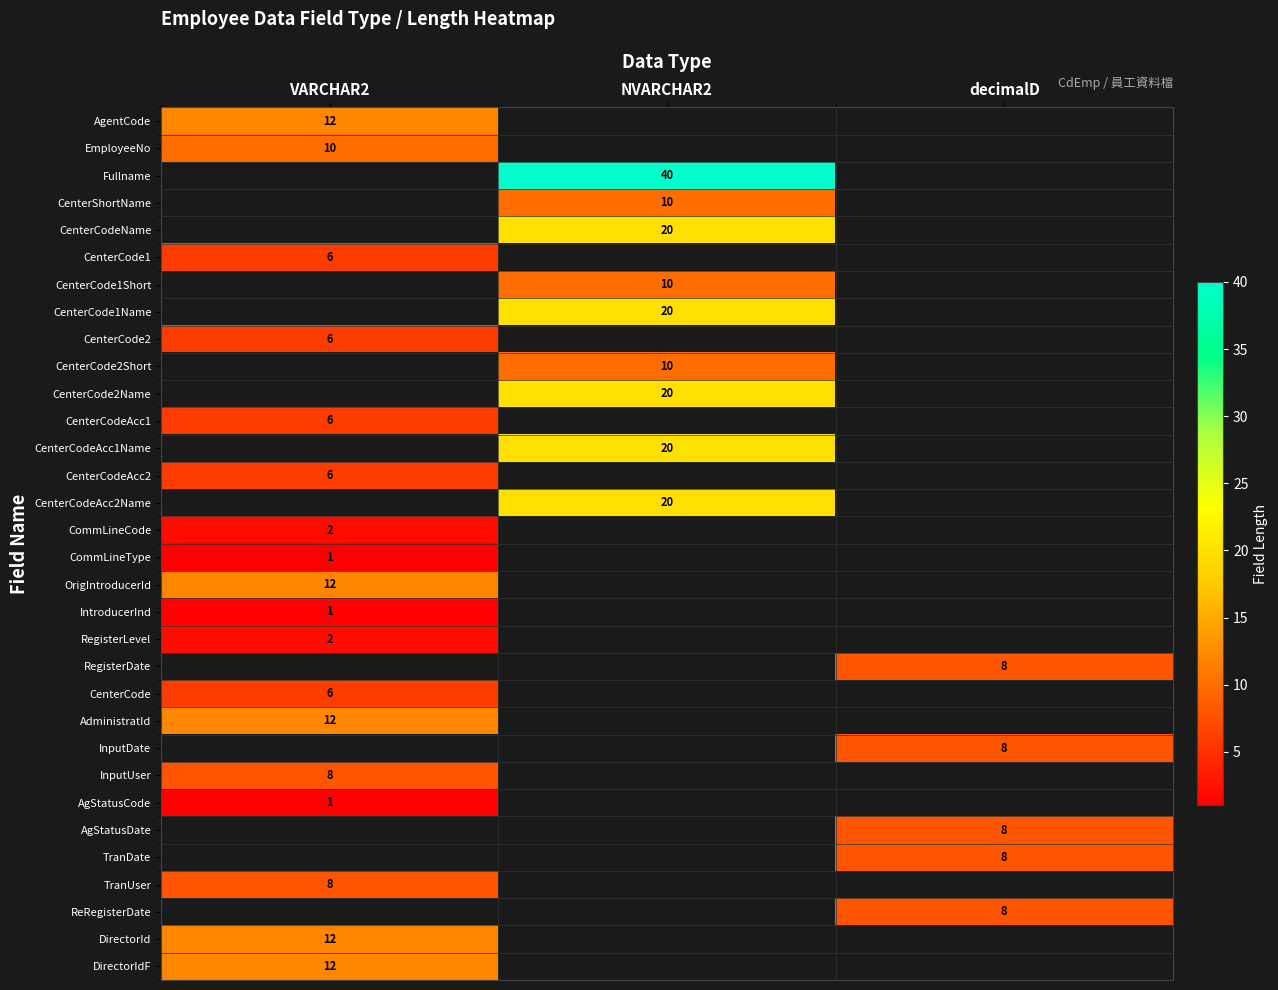

The value of AgStatusDate at decimalD is 2. True or false?

False